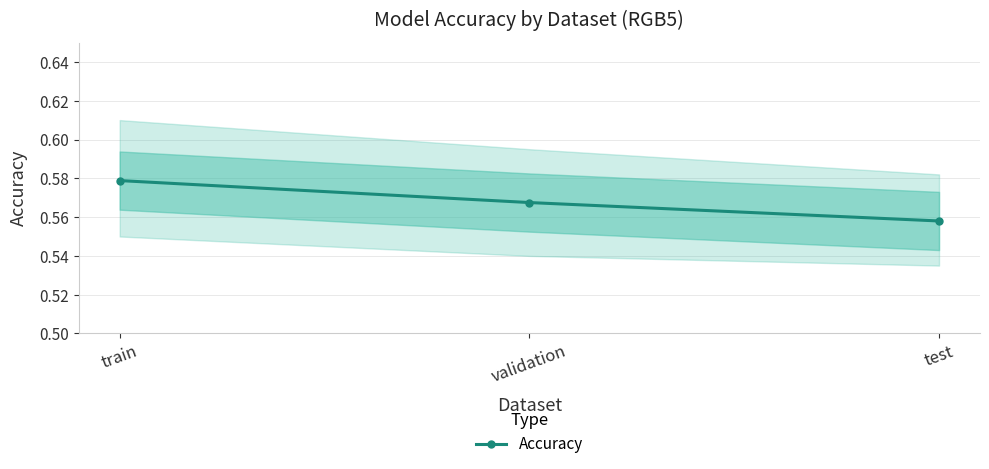

What is the value of the 2nd point from the left?

0.6